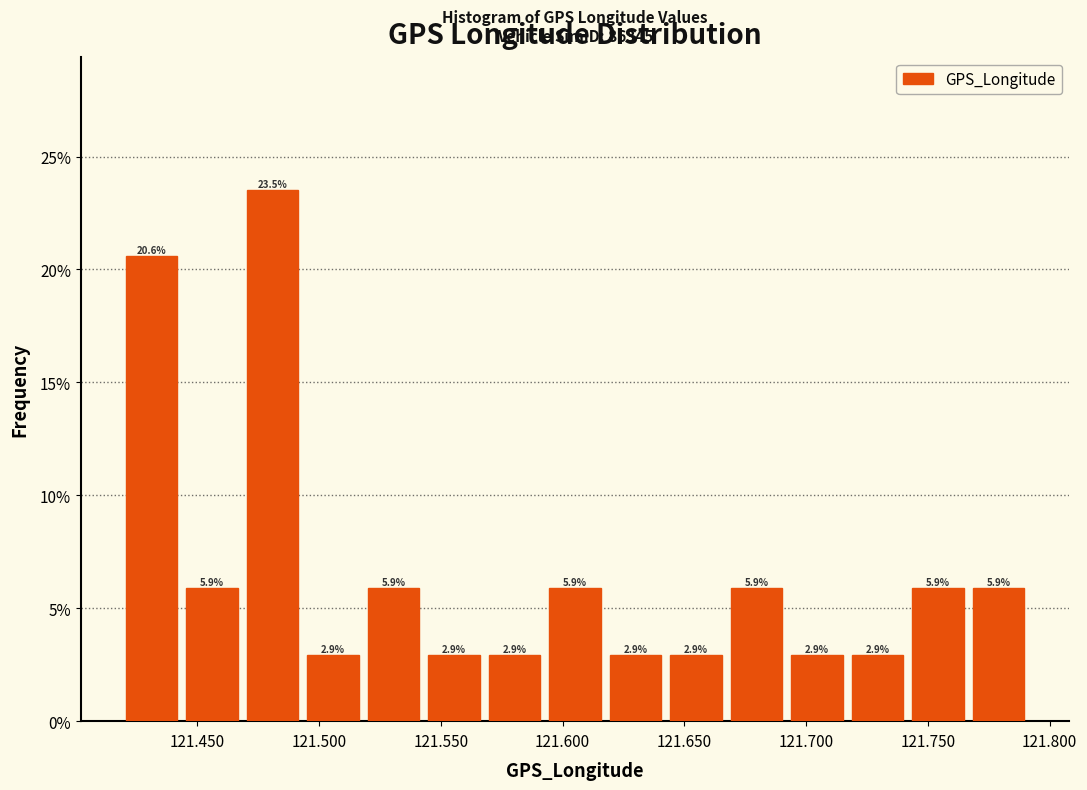

What is the height of the bar covering 121.545 to 121.570 on the x-axis? The bar edges are not printed on the chart, so give them approximately, as read against the axis.

2.9